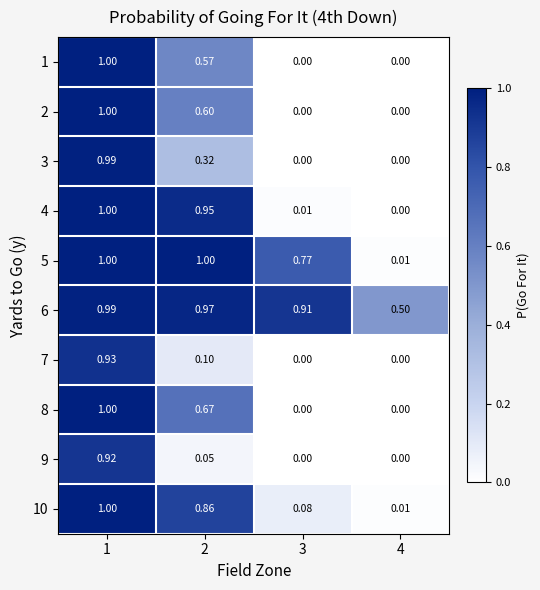

Is the value of 2 at 2 greater than the value of 8 at 1?

No